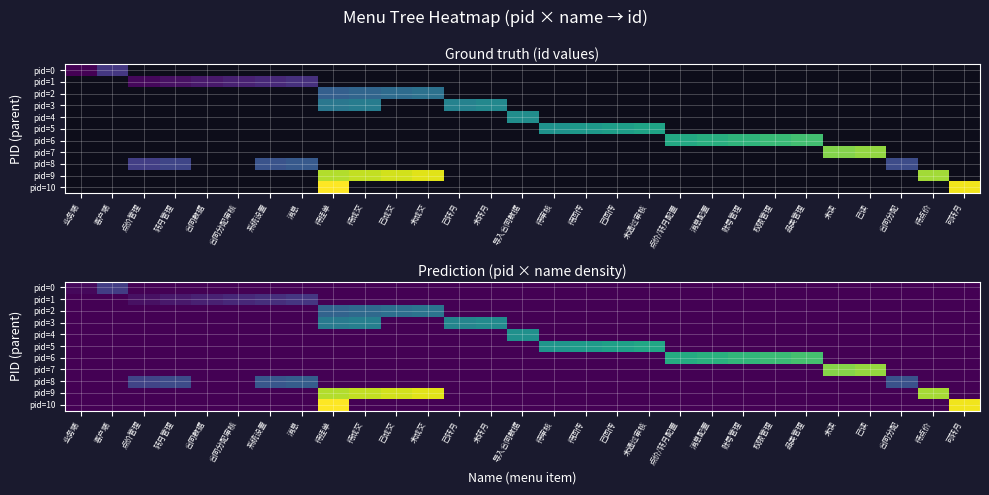

Reading left to right, extract all data points from this chart.

row_0: 1	8	0	0	0	0	0	0	0	0	0	0	0	0	0	0	0	0	0	0	0	0	0	0	0	0	0	0	0
row_1: 0	0	2	3	4	5	6	7	0	0	0	0	0	0	0	0	0	0	0	0	0	0	0	0	0	0	0	0	0
row_2: 0	0	0	0	0	0	0	0	14	15	16	17	0	0	0	0	0	0	0	0	0	0	0	0	0	0	0	0	0
row_3: 0	0	0	0	0	0	0	0	18	19	0	0	20	21	0	0	0	0	0	0	0	0	0	0	0	0	0	0	0
row_4: 0	0	0	0	0	0	0	0	0	0	0	0	0	0	22	0	0	0	0	0	0	0	0	0	0	0	0	0	0
row_5: 0	0	0	0	0	0	0	0	0	0	0	0	0	0	0	23	24	25	26	0	0	0	0	0	0	0	0	0	0
row_6: 0	0	0	0	0	0	0	0	0	0	0	0	0	0	0	0	0	0	0	27	28	29	30	31	0	0	0	0	0
row_7: 0	0	0	0	0	0	0	0	0	0	0	0	0	0	0	0	0	0	0	0	0	0	0	0	36	37	0	0	0
row_8: 0	0	9	10	0	0	12	13	0	0	0	0	0	0	0	0	0	0	0	0	0	0	0	0	0	0	11	0	0
row_9: 0	0	0	0	0	0	0	0	39	40	41	42	0	0	0	0	0	0	0	0	0	0	0	0	0	0	0	38	0
row_10: 0	0	0	0	0	0	0	0	44	0	0	0	0	0	0	0	0	0	0	0	0	0	0	0	0	0	0	0	43